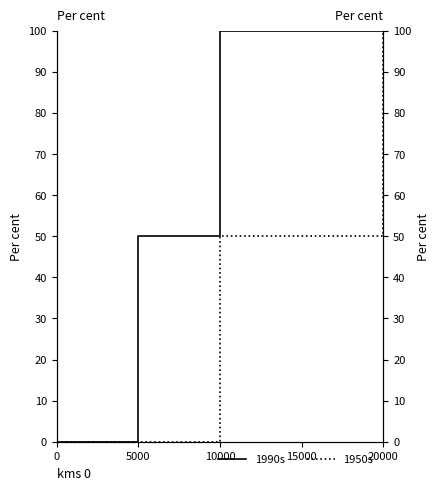

What is the sum of the 1990s values at 5000 and 20000?

150